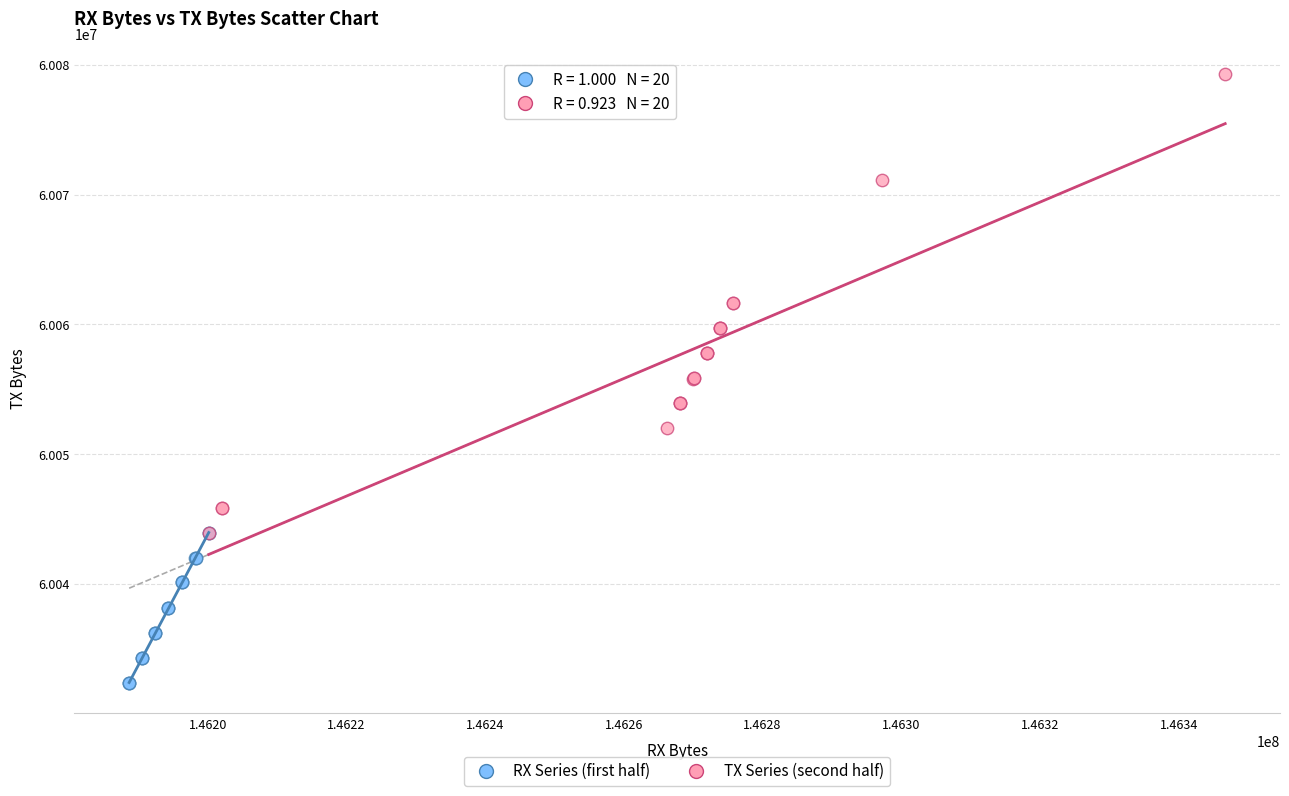

Which series has the largest Y range (max minus min)?

TX Series (second half)